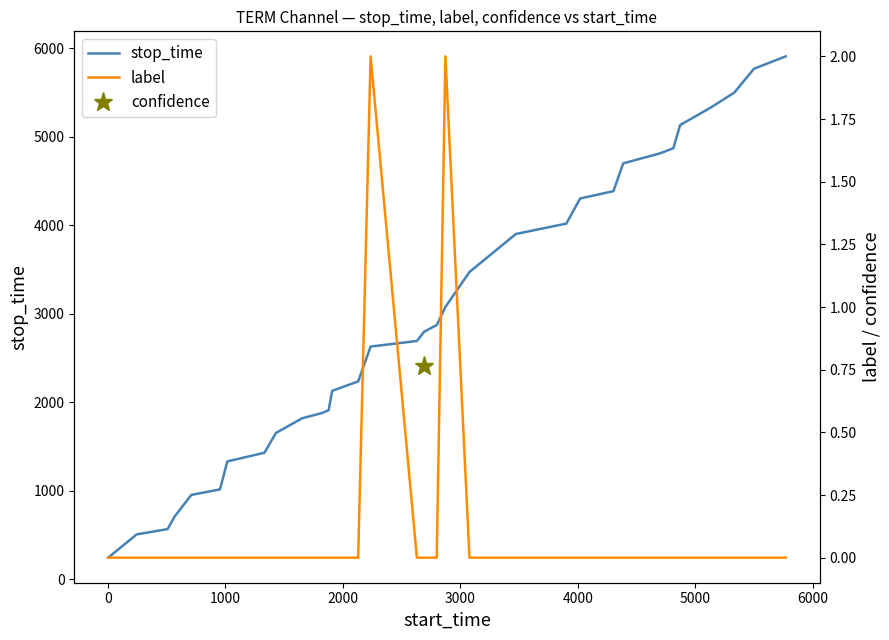

What is the maximum value for stop_time?

5909